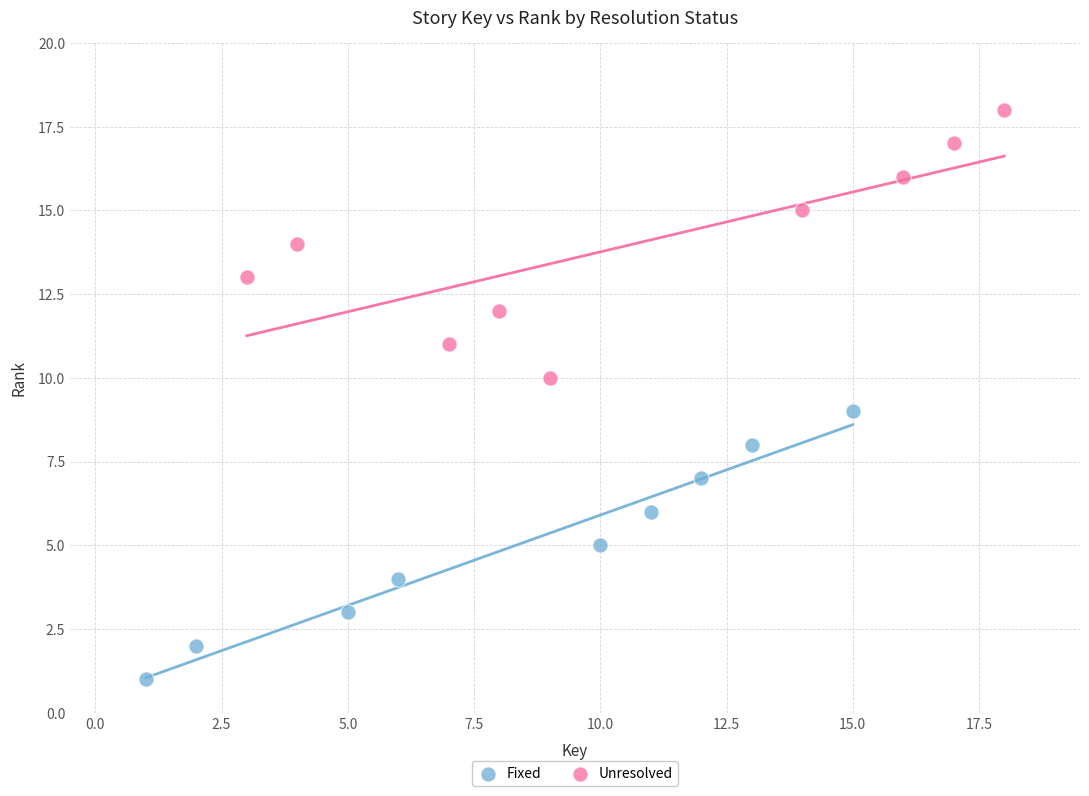

Which series contains the highest Y value?

Unresolved